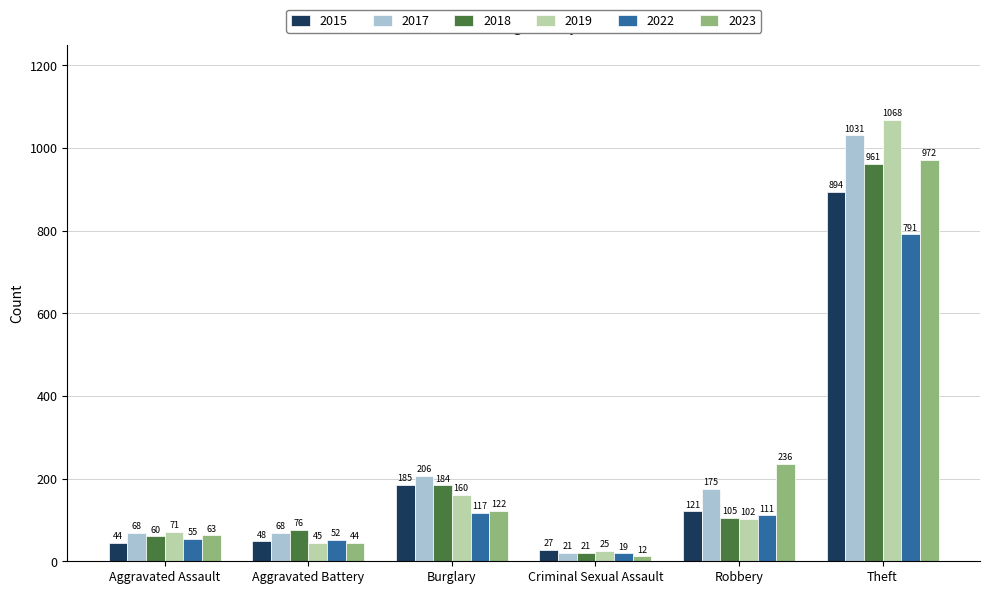

What is the sum of all 2023 values?

1449